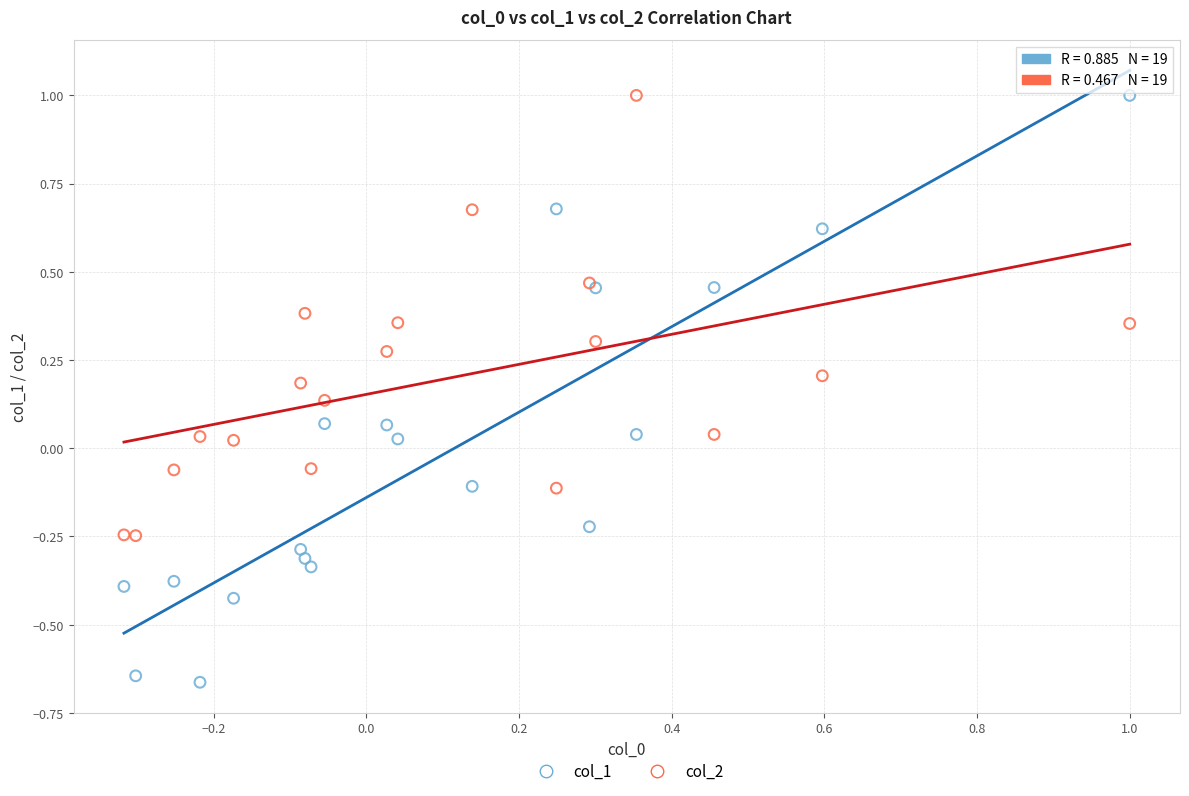

What is the X range (max minus min) for the scatter plot?

1.3